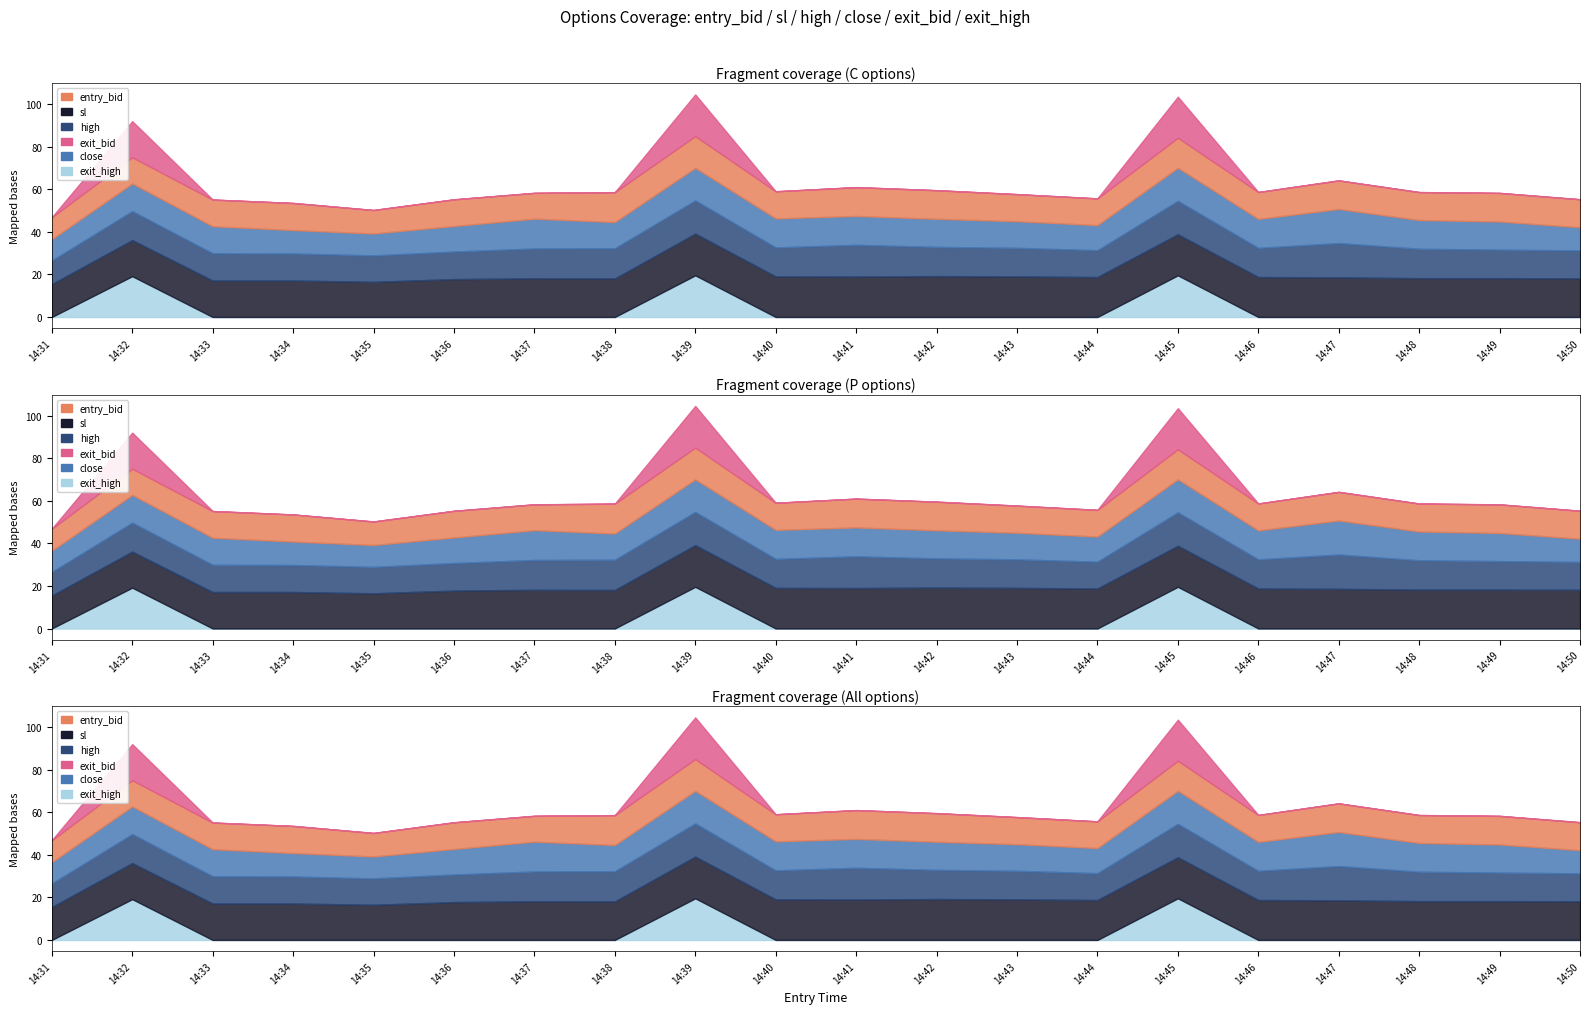

Rank the series at 14:34 from highest to lowest value.

sl, entry_bid, high, close, exit_bid, exit_high